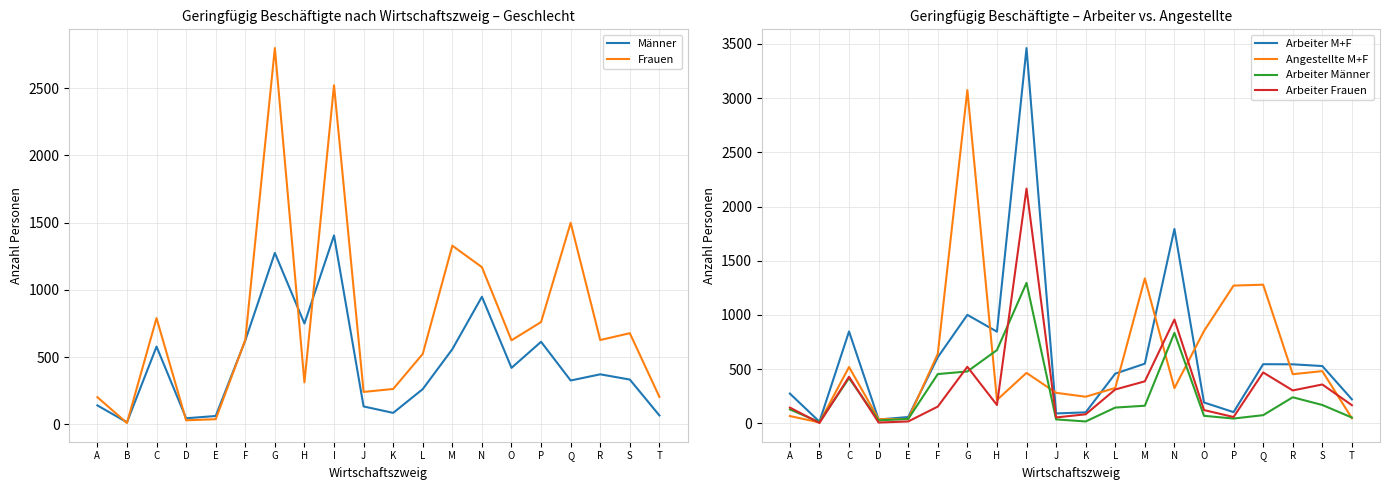

Which series ends up on top after the final intersection of Angestellte M+F and Arbeiter Frauen?

Arbeiter Frauen